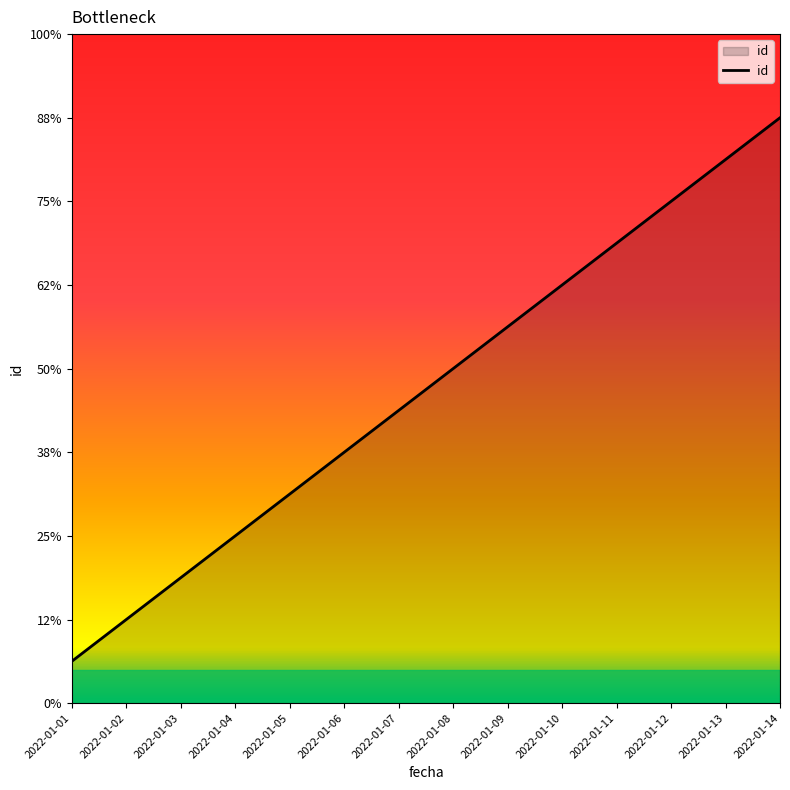

Does the chart display data point markers on the line(s)?

No